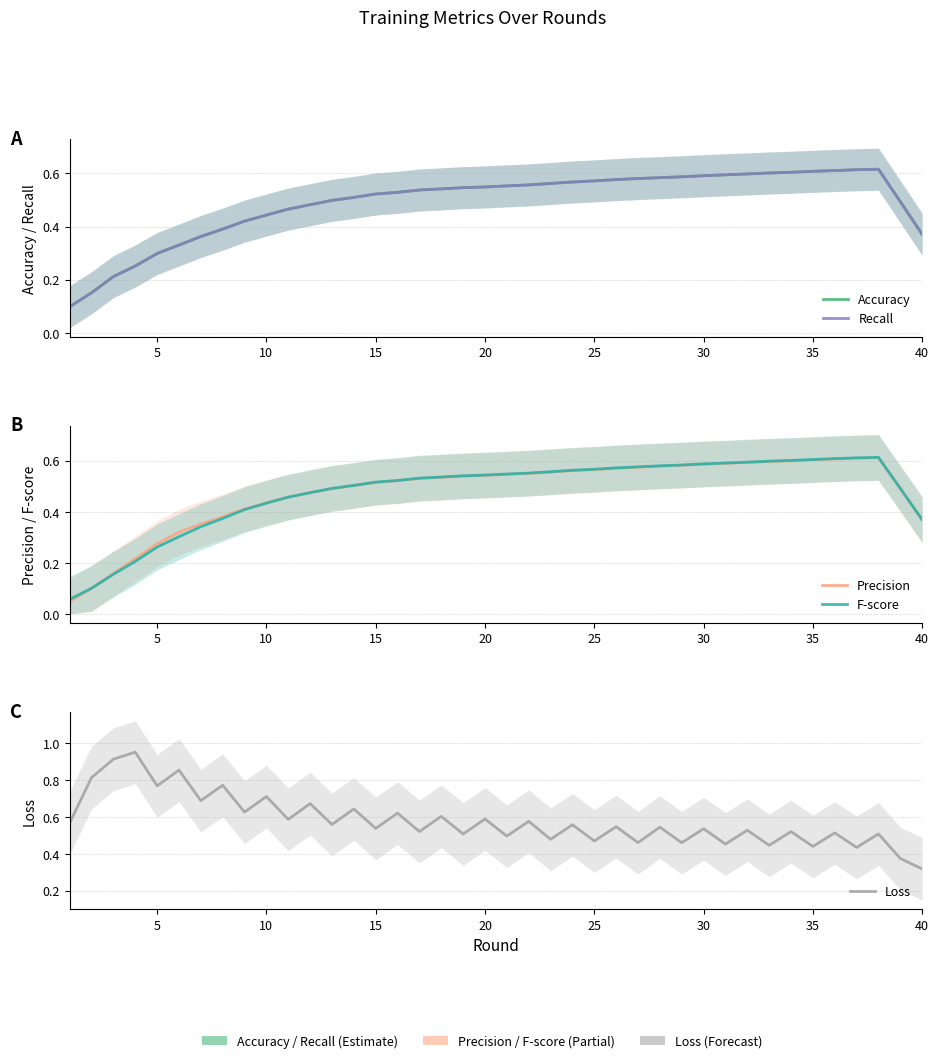

In Recall, how many points are higher than both neighbors (excluding endpoints)?

1